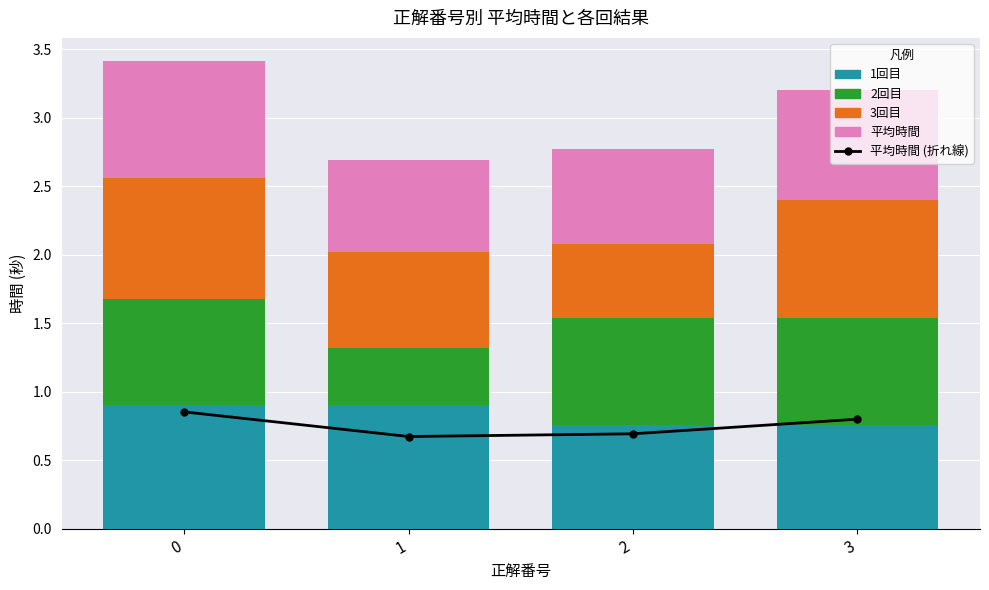

What is the difference between the 2回目 values at 0 and 1?

0.4